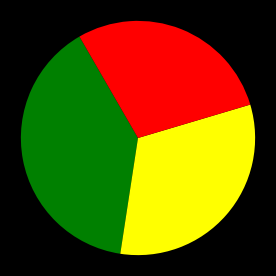

Is there a majority slice in this chart?

No